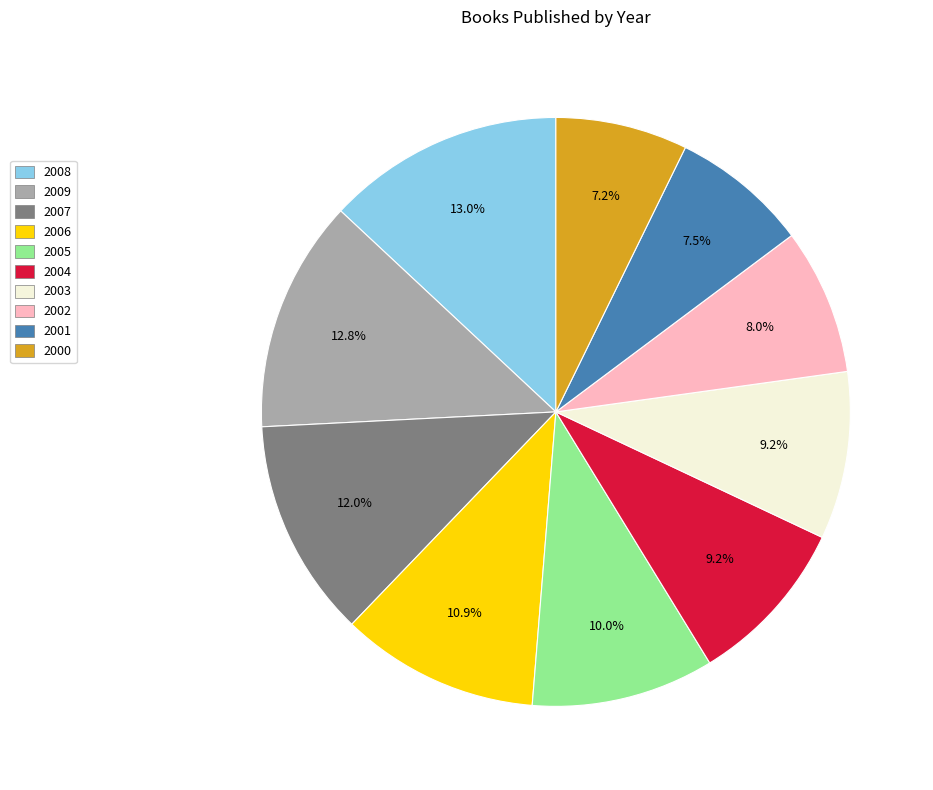

Count the number of slices in the pie.

10